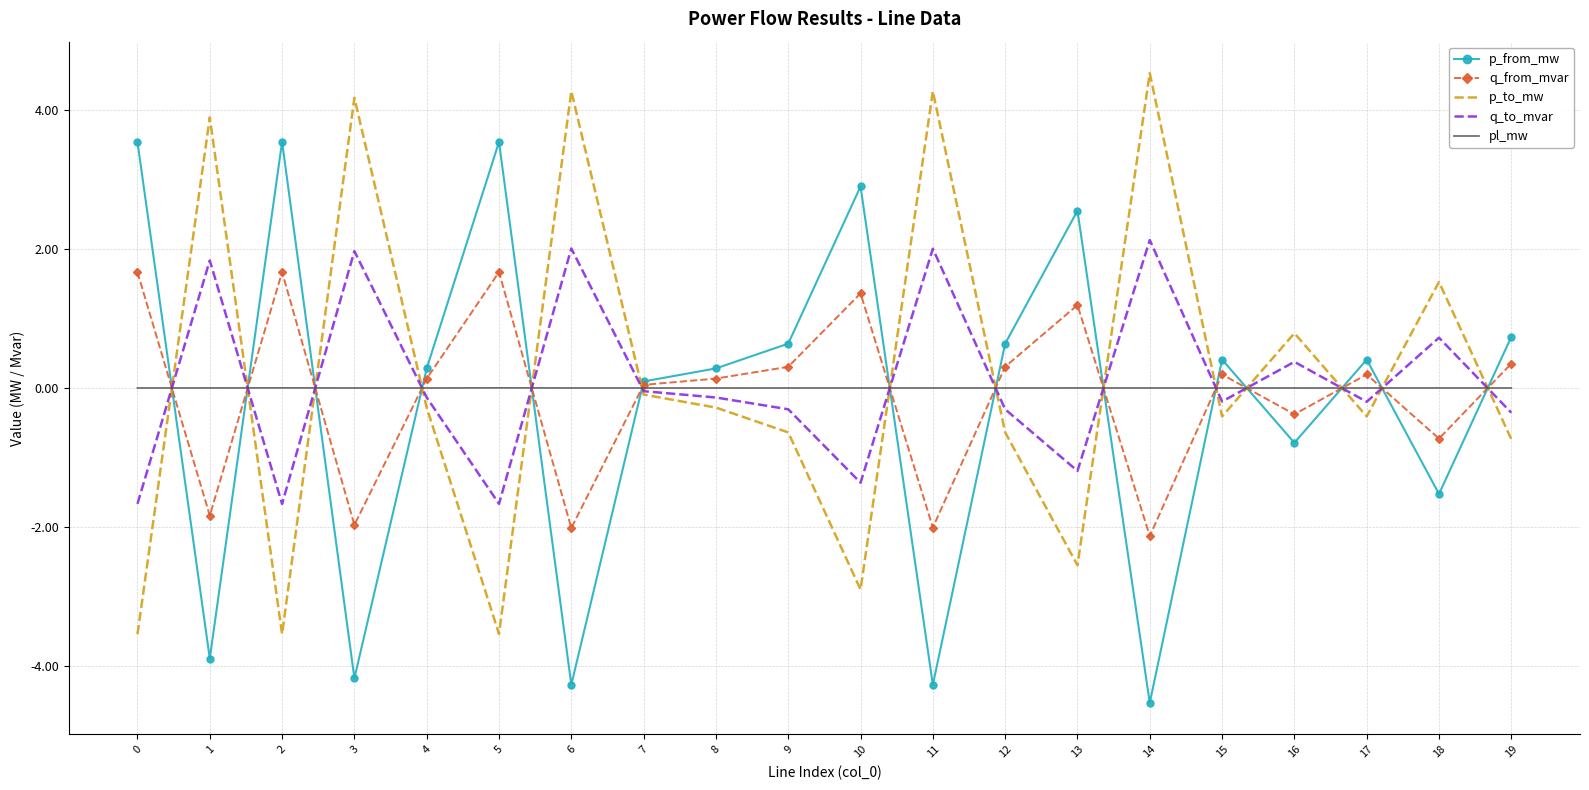

Which category has the highest value in the q_to_mvar series?

14